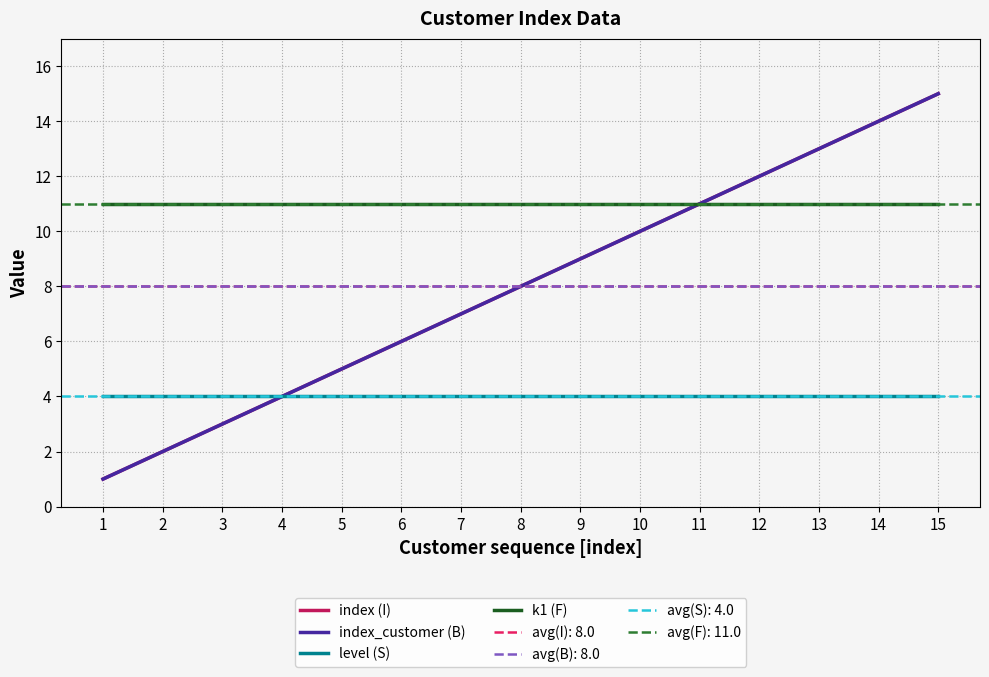

Does the chart display data point markers on the line(s)?

No